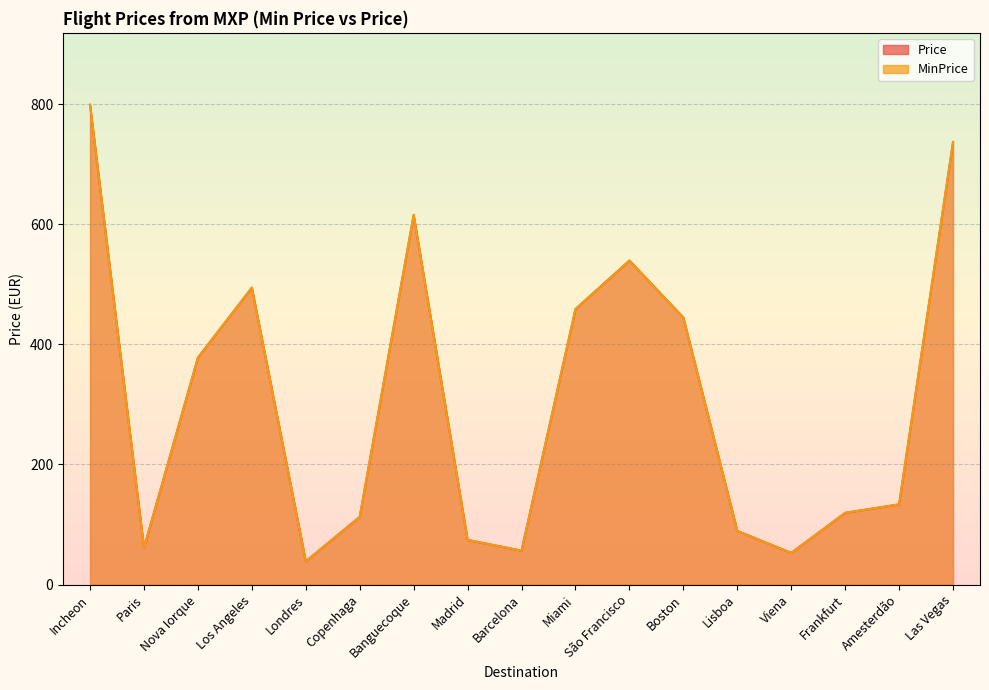

What is the value of the MinPrice point at the 2nd from the left?

61.1